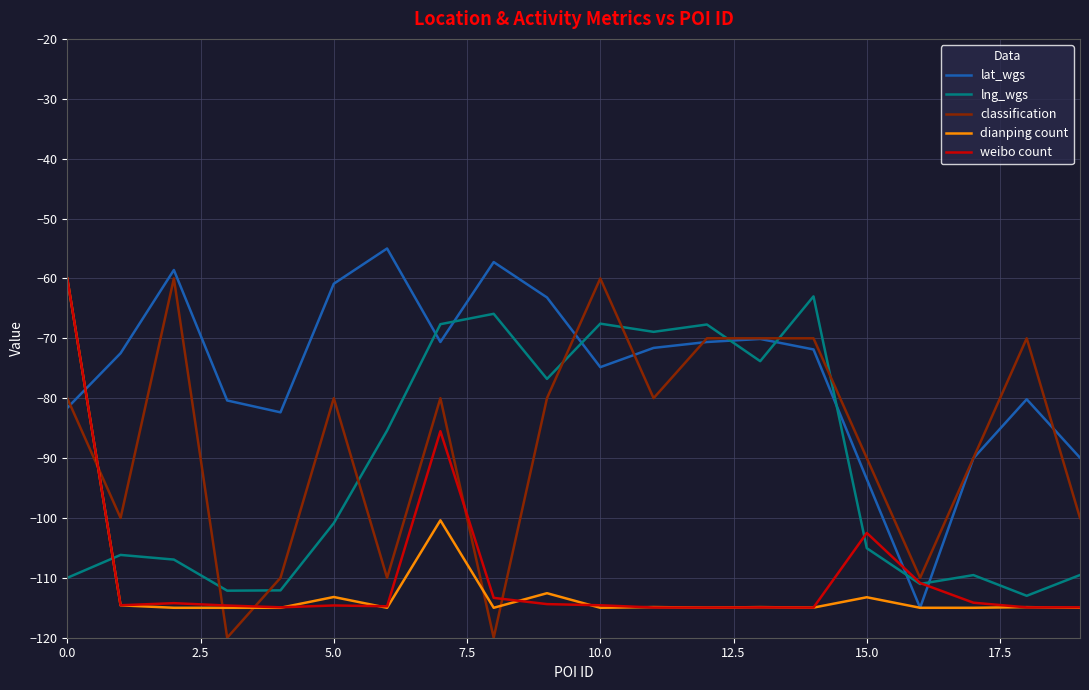

True or false: lng_wgs and dianping count cross at least once.

True